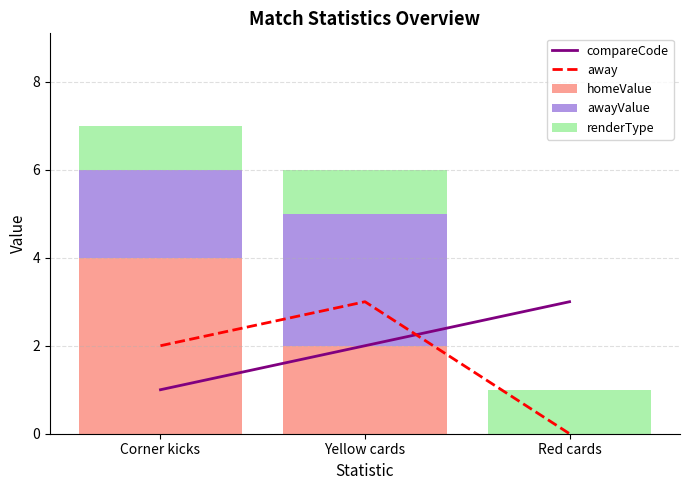

What is the label of the 3rd bar from the right?

Corner kicks